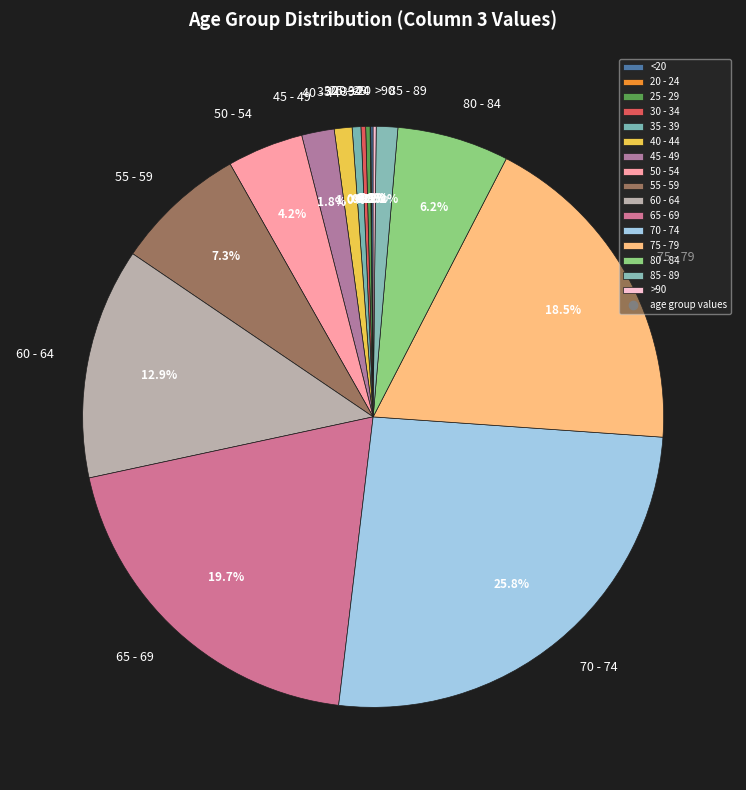

Which has a higher value, 65 - 69 or 80 - 84?

65 - 69